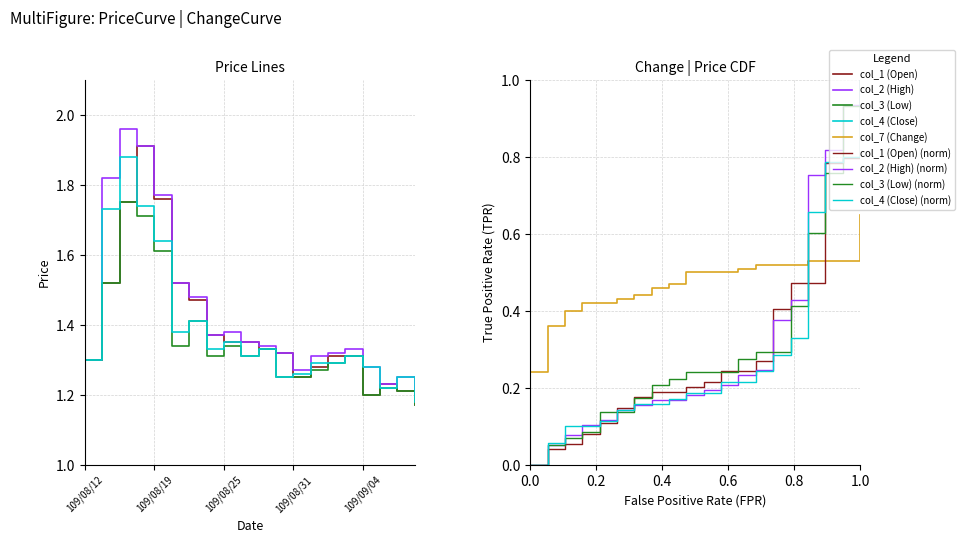

What position from the right is 109/09/04?

4